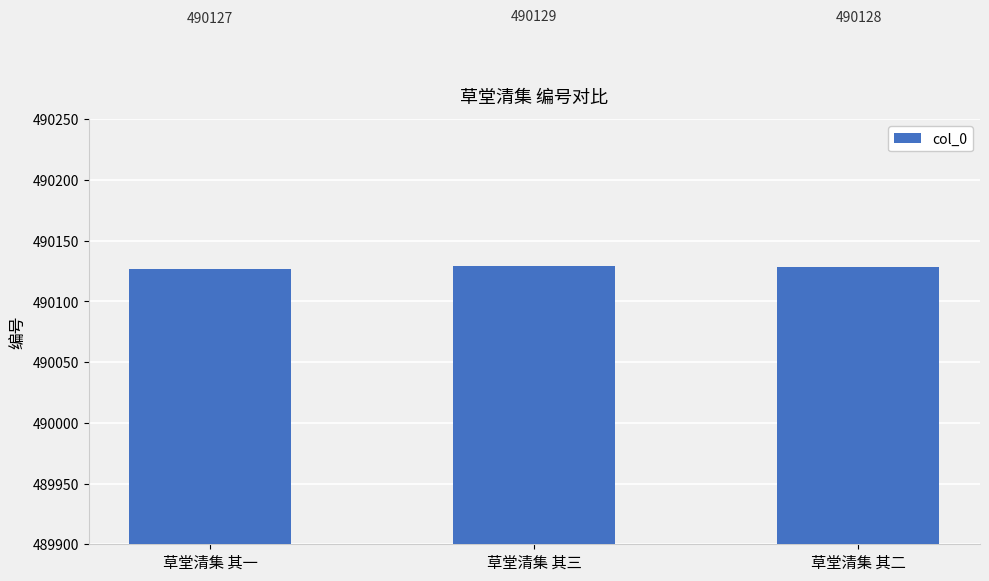

At which category does the chart reach its peak across all series?

草堂清集 其三